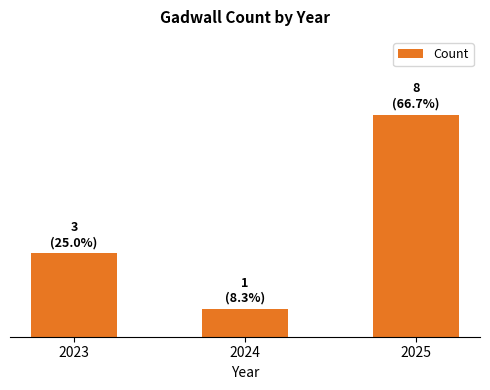

Does the chart contain any negative values?

No